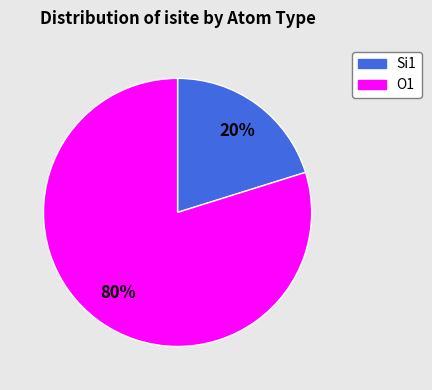

Count the number of slices in the pie.

2